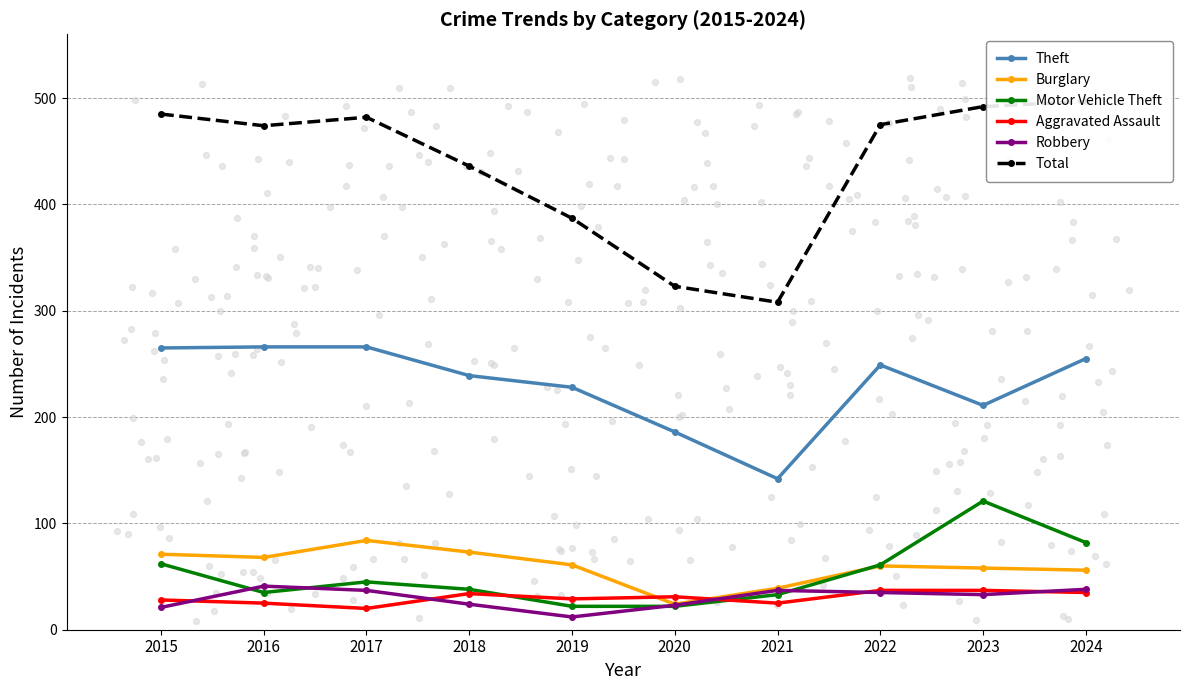

Is the value of Total at 2024 greater than the value of Burglary at 2015?

Yes